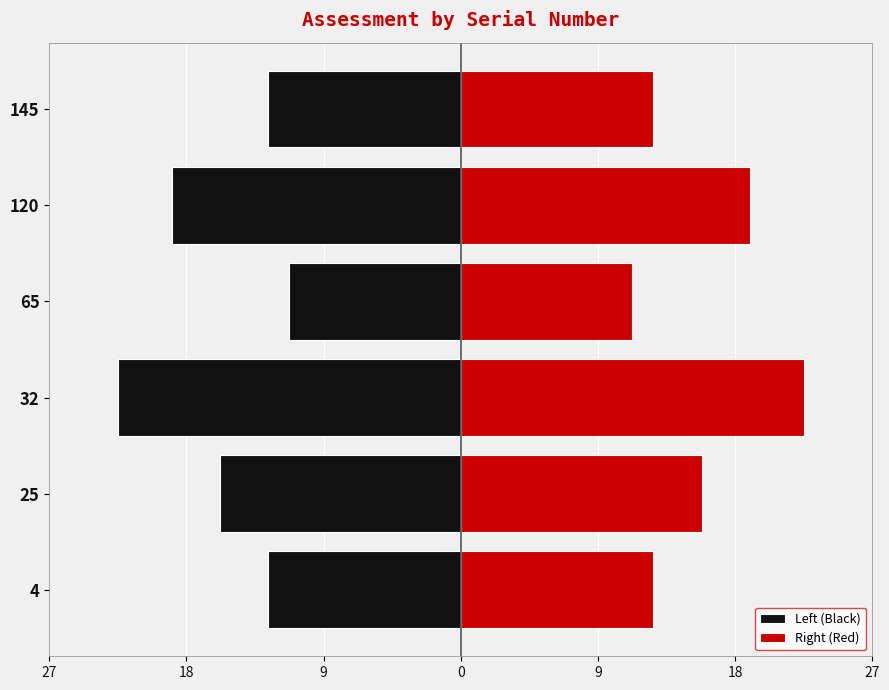

What is the value of the Left (Black) bar at the 3rd from the left?

-22.9